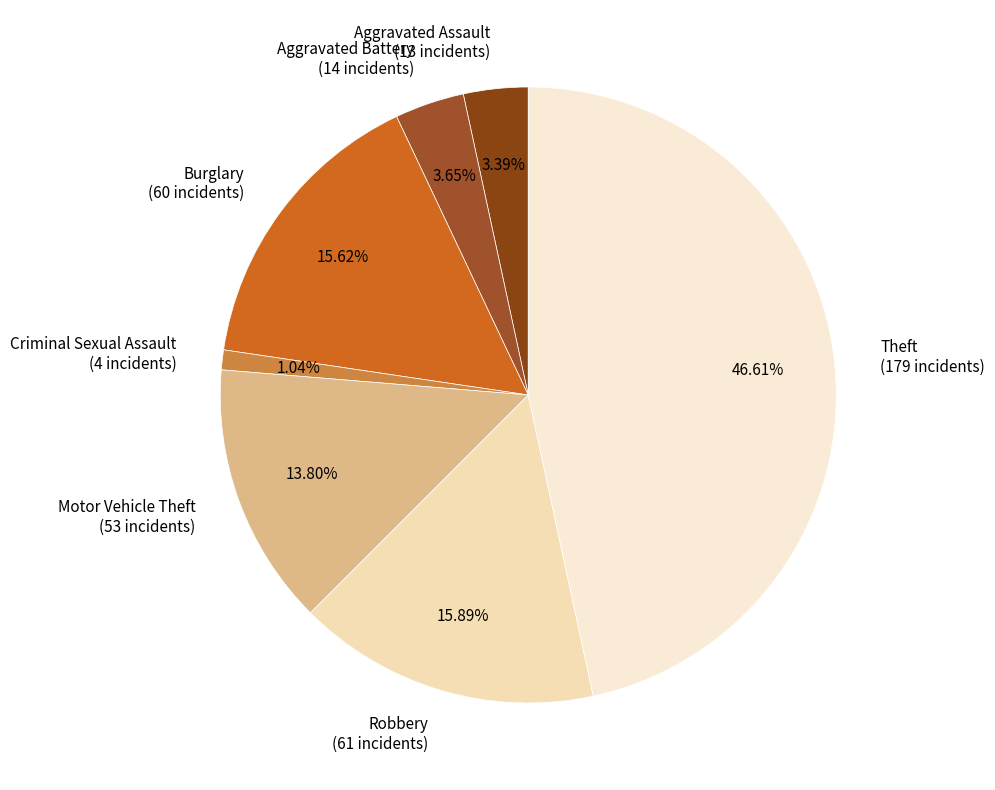

What is the smallest slice in the pie chart?

Criminal Sexual Assault